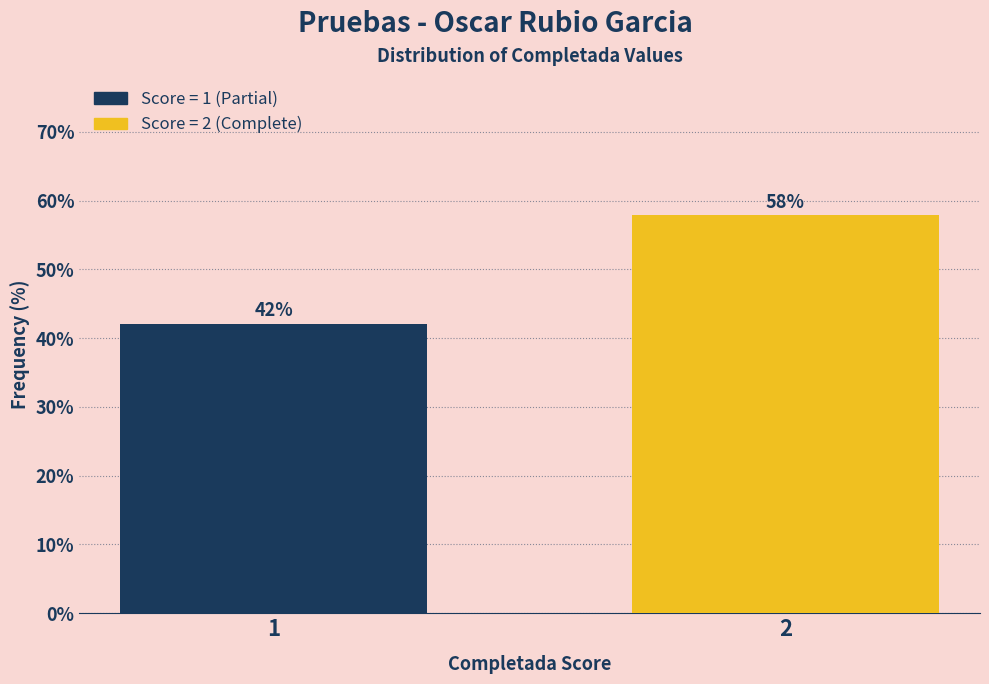

Approximately how many times larger is the value at 1 compared to 2?

0.7